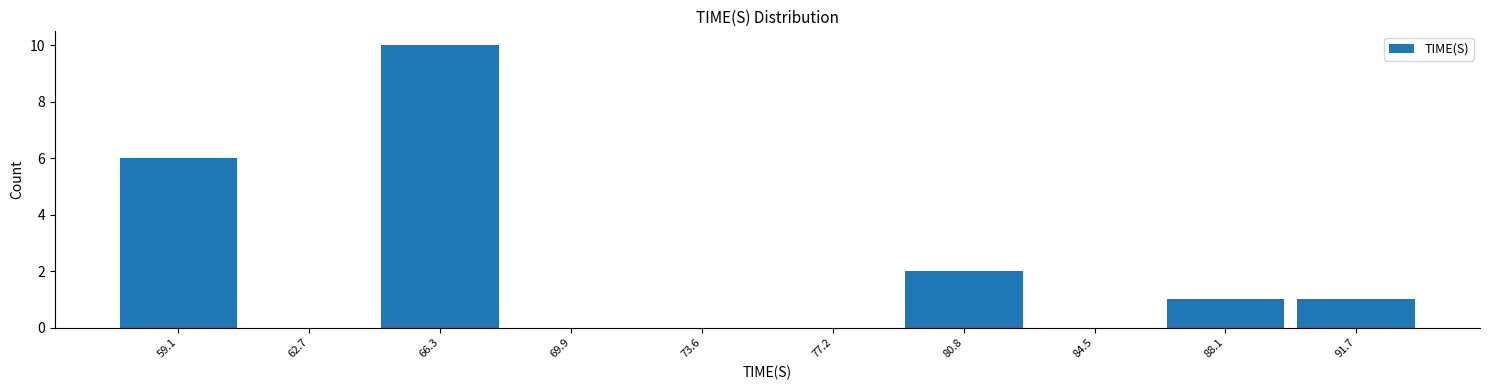

Reading left to right, list every bar in this chart as the range it spans on the x-axis followed by its height. Neither the bar edges nor the heights are printed on the chart, so give them approximately, as read against the axes.

57.0 to 61.0: 6
61.0 to 64.5: 0
64.5 to 68.0: 10
68.0 to 72.0: 0
72.0 to 75.5: 0
75.5 to 79.0: 0
79.0 to 82.5: 2
82.5 to 86.5: 0
86.5 to 90.0: 1
90.0 to 93.5: 1